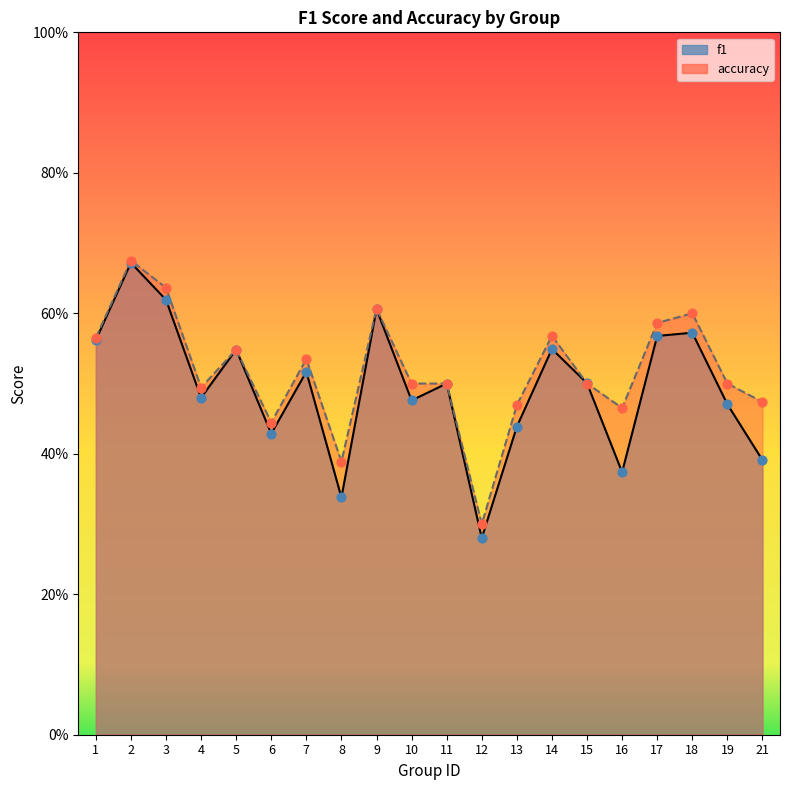

Which series has the largest total across all categories?

accuracy